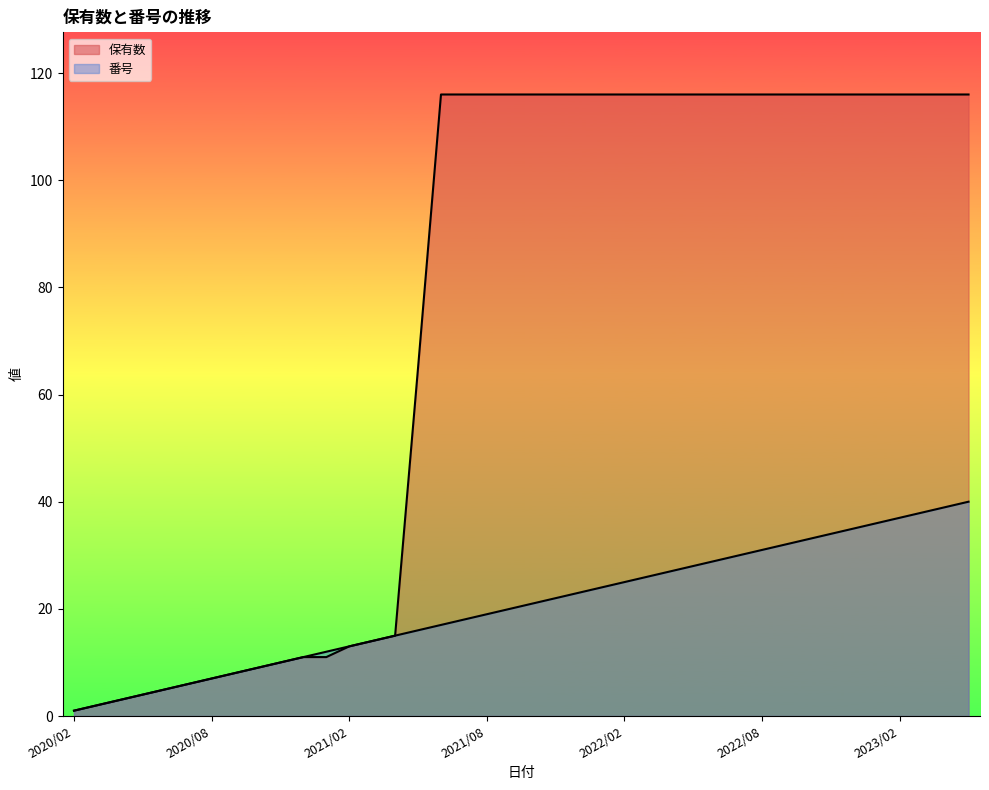

Where is 保有数 nearest to the value 58?

2021/05